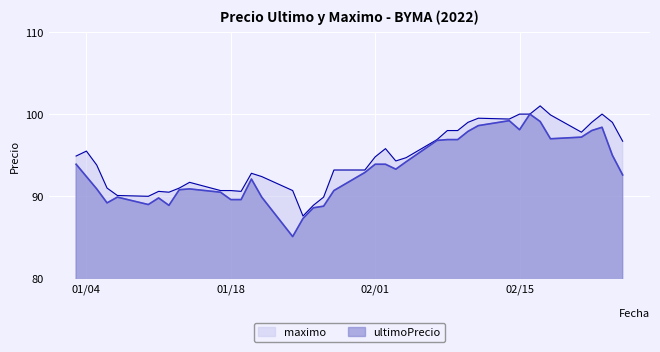

What is the value of the maximo point at the 4th from the left?

91.0